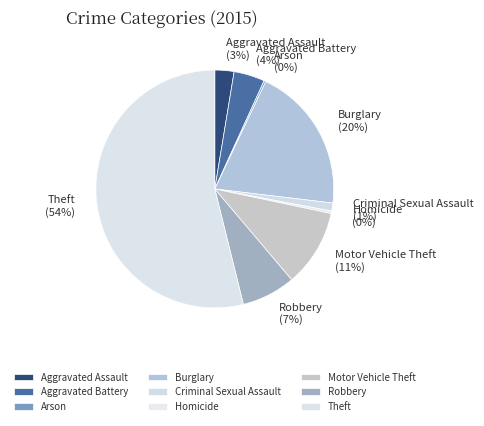

Is it true that Robbery is 7% of the pie?

True